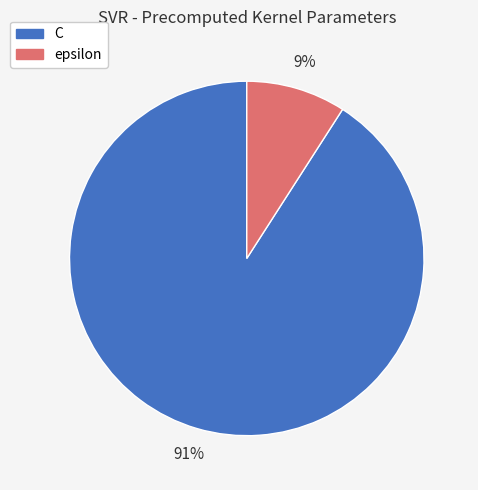

To the nearest percent, what percentage of the pie is C?

91%